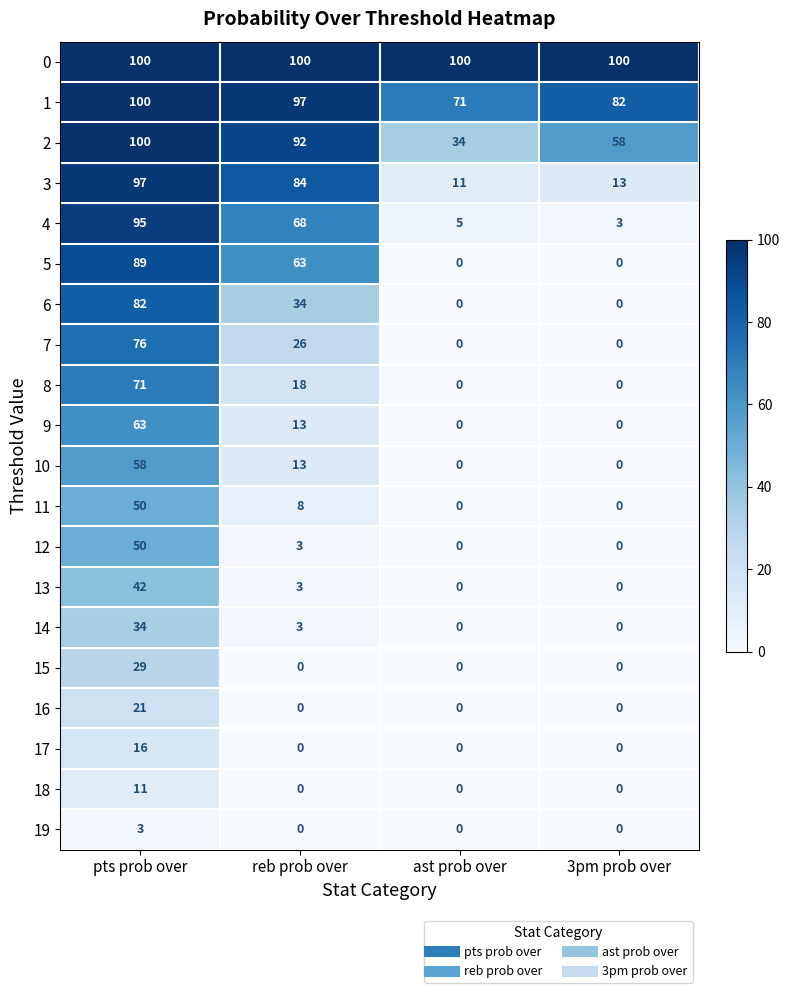

How many data points does each series have?

4